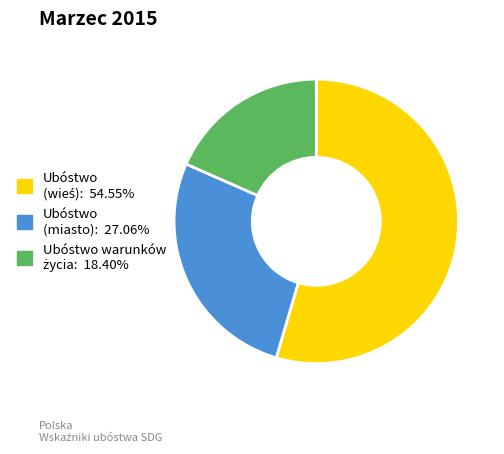

Is there any slice that represents more than half of the pie?

Yes